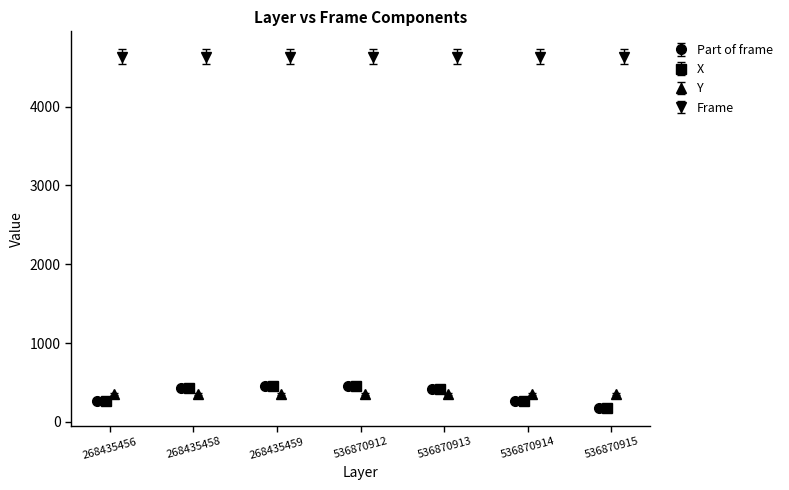

What is the minimum value for Part of frame?

182